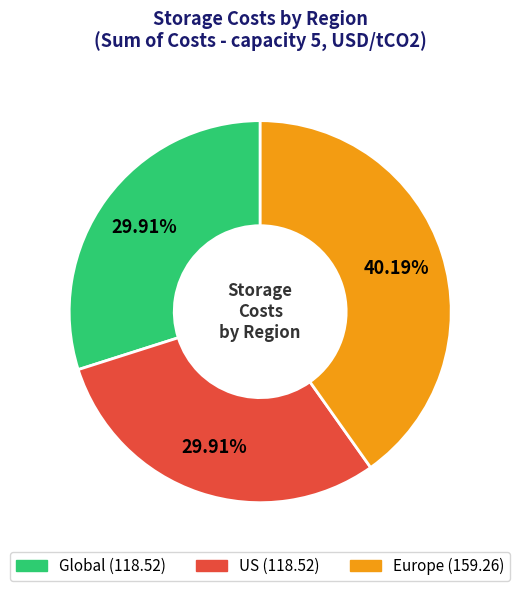

Count the number of slices in the pie.

3